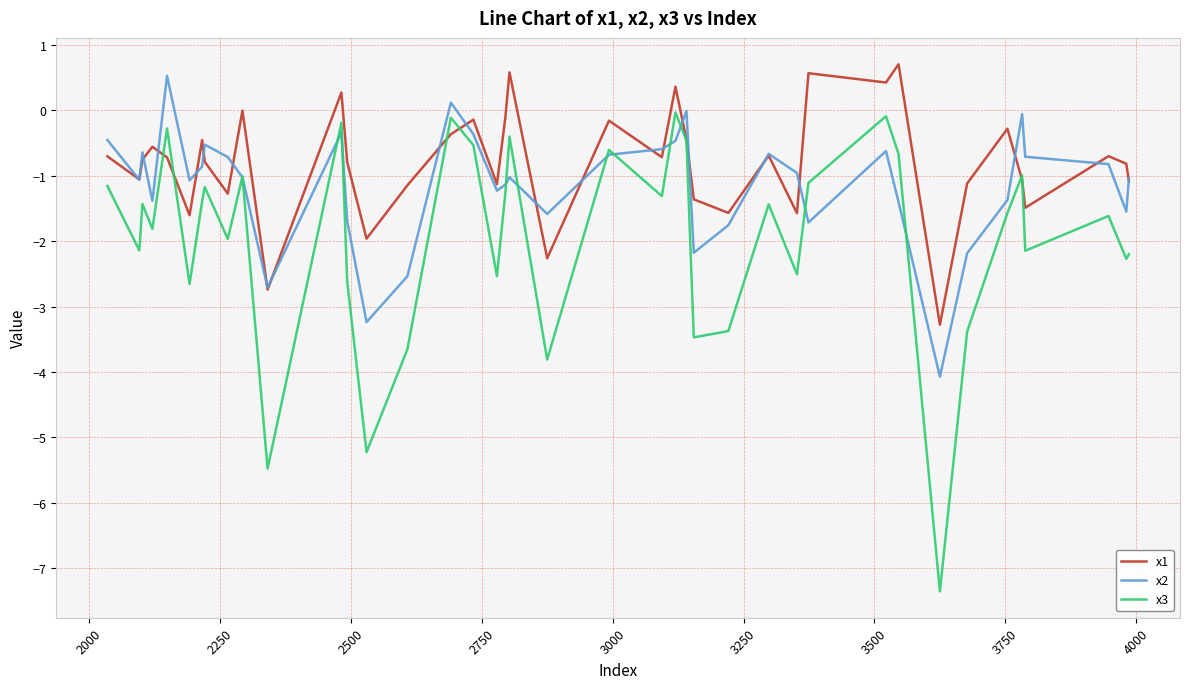

How many interior local peaks does the x3 series have?

13